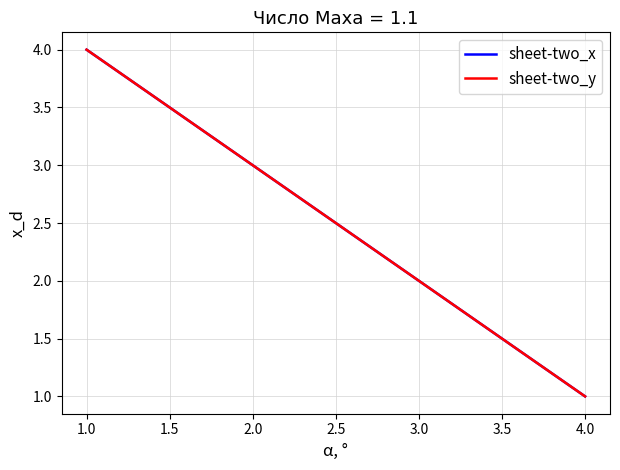

Does the chart display data point markers on the line(s)?

No